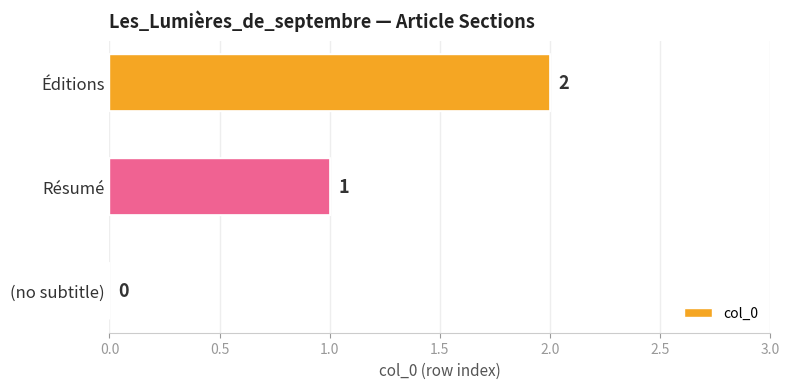

Count the values in the range 0 to 2.

3